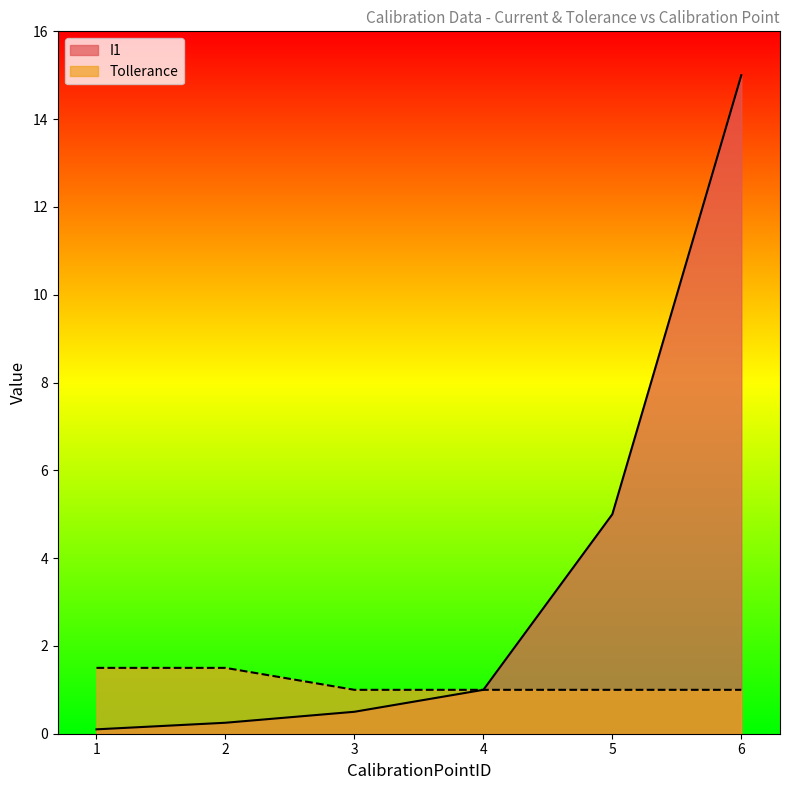

What is the sum of the Tollerance values at 2 and 1?

3.0